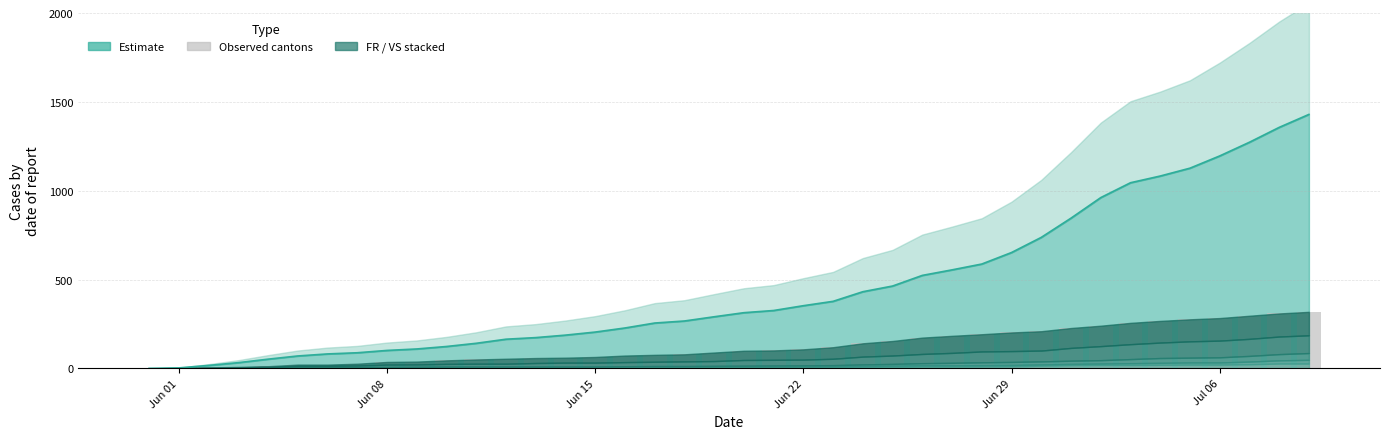

What is the sum of all values?

4968